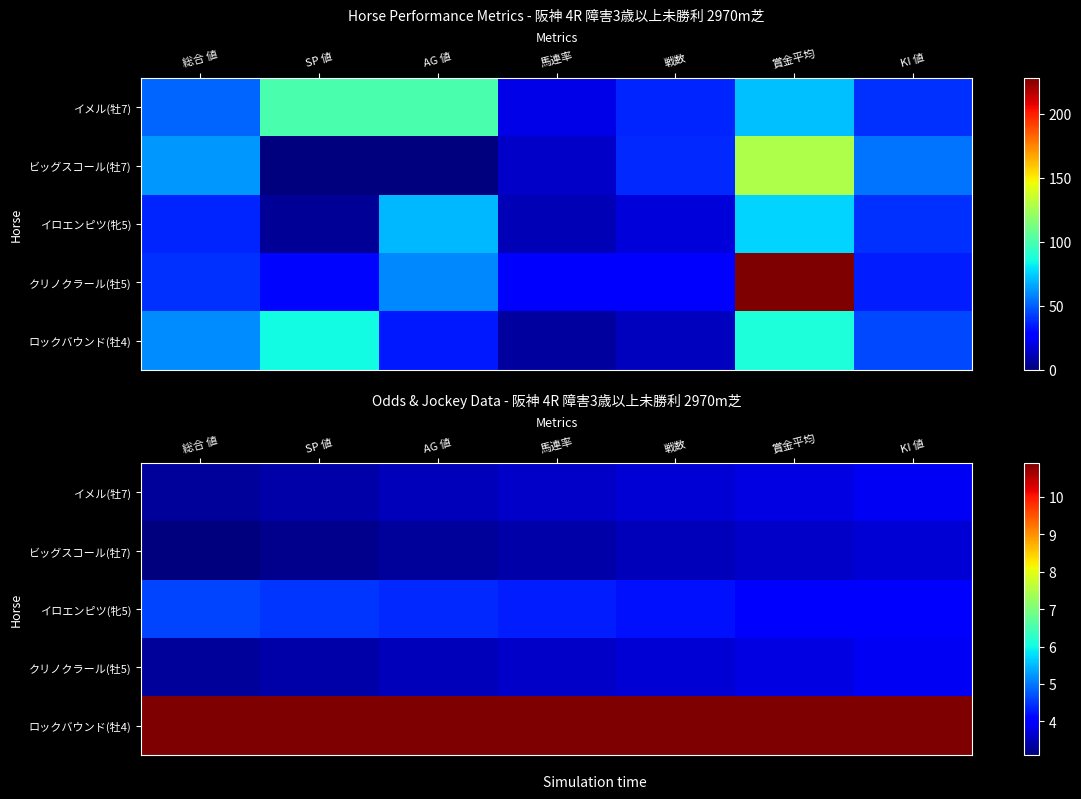

What is the difference between the second highest and second lowest values in the イロエンピツ(牝5) series?

0.4